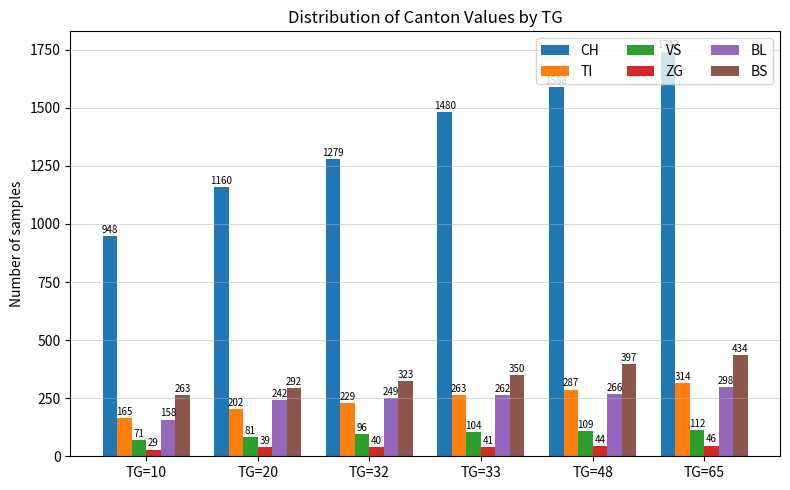

How many series are shown in this chart?

6